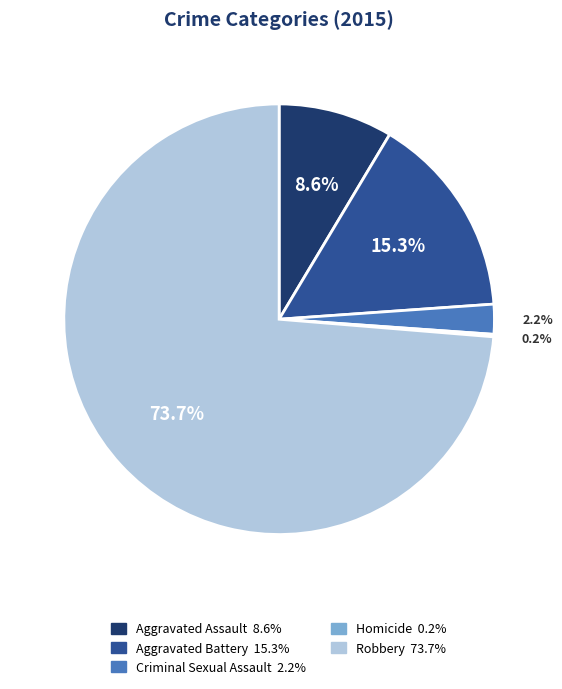

What is the majority slice?

Robbery